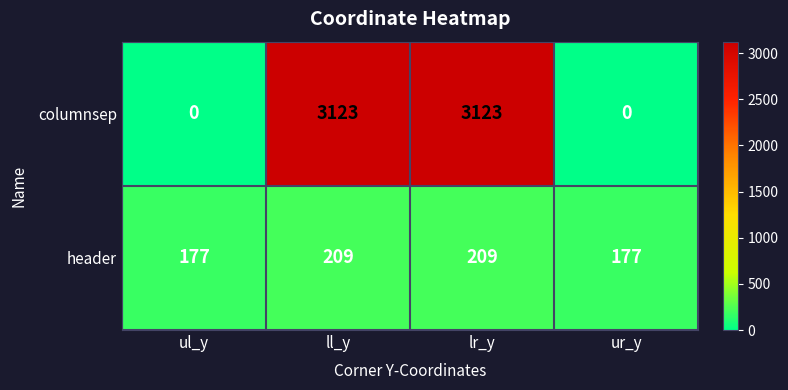

Reading right to left, extract all data points from this chart.

columnsep: ur_y=0	lr_y=3123	ll_y=3123	ul_y=0
header: ur_y=177	lr_y=209	ll_y=209	ul_y=177